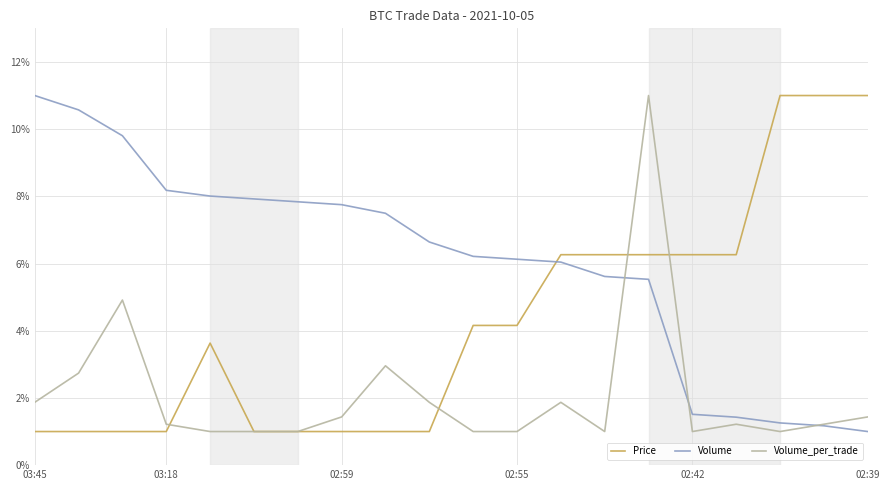

Which series has the largest total across all categories?

Volume